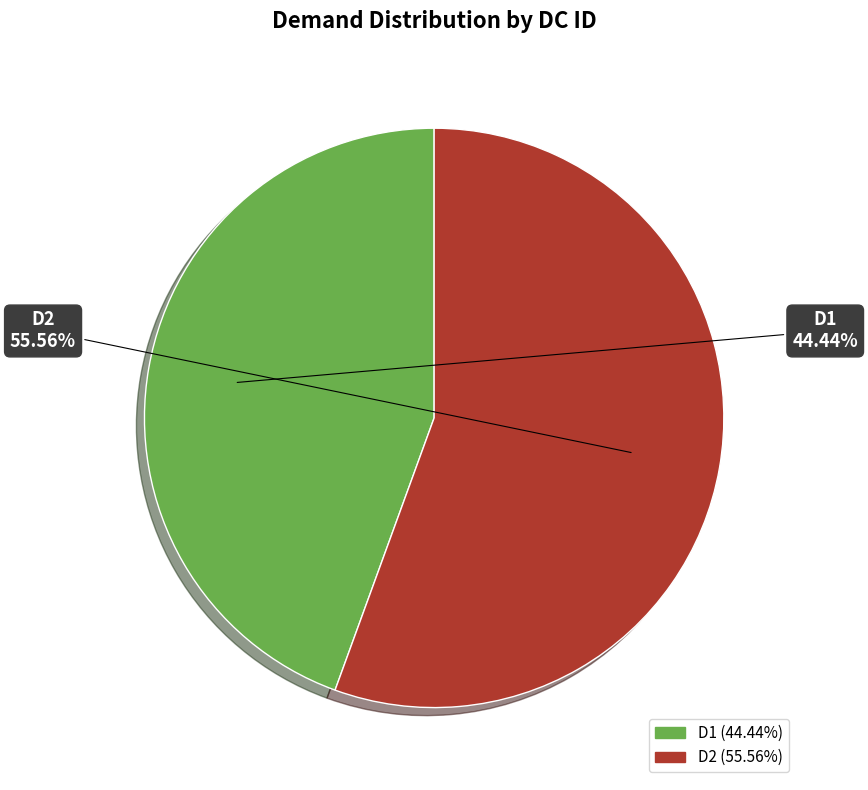

Is it true that D2 is 56% of the pie?

True